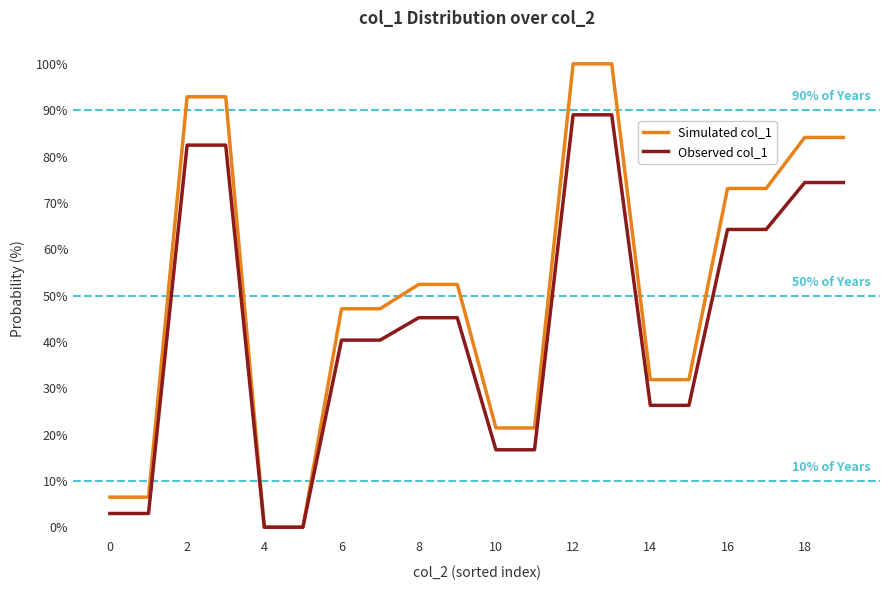

Which series has the widest spread of values?

Simulated col_1